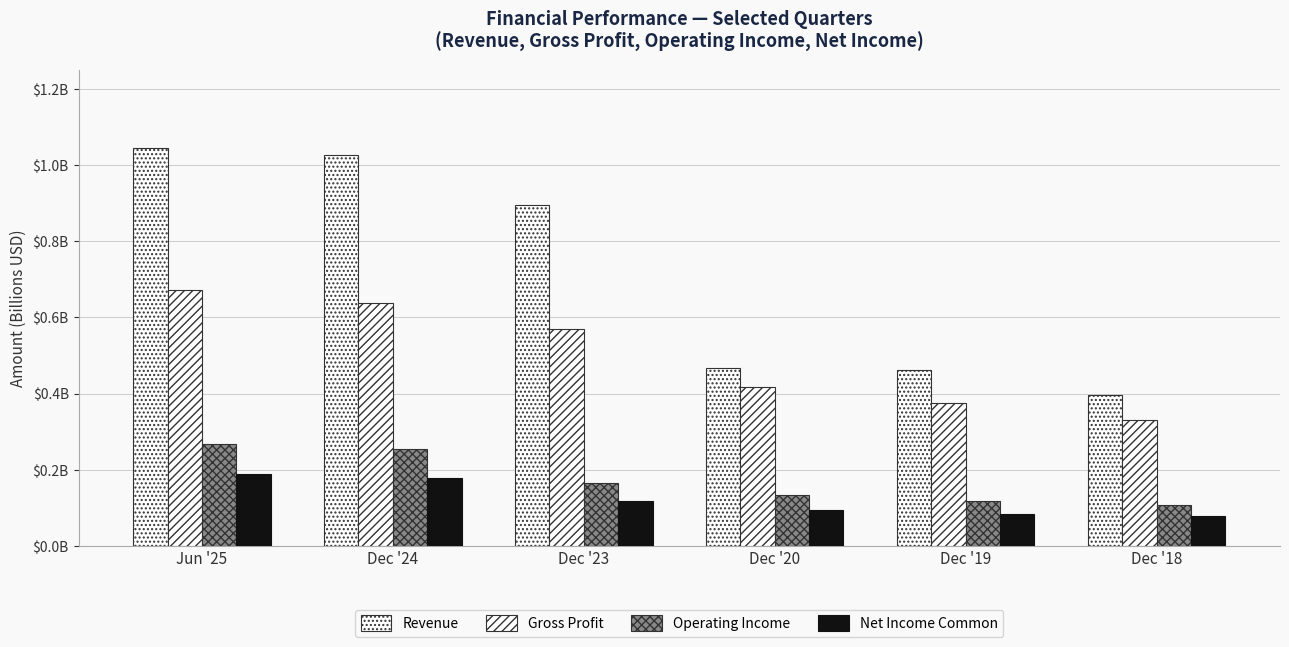

Reading left to right, list all the values displayed in this chart.

Revenue: Jun '25=1.0	Dec '24=1.0	Dec '23=0.9	Dec '20=0.5	Dec '19=0.5	Dec '18=0.4
Gross Profit: Jun '25=0.7	Dec '24=0.6	Dec '23=0.6	Dec '20=0.4	Dec '19=0.4	Dec '18=0.3
Operating Income: Jun '25=0.3	Dec '24=0.3	Dec '23=0.2	Dec '20=0.1	Dec '19=0.1	Dec '18=0.1
Net Income Common: Jun '25=0.2	Dec '24=0.2	Dec '23=0.1	Dec '20=0.1	Dec '19=0.1	Dec '18=0.1